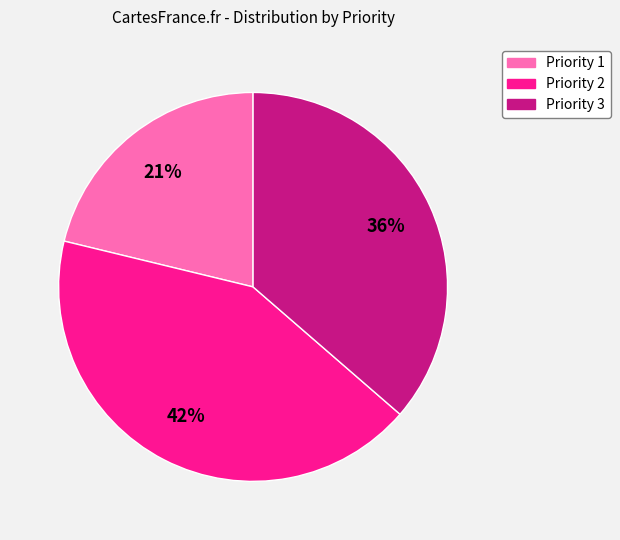

Which slice is the smallest?

Priority 1